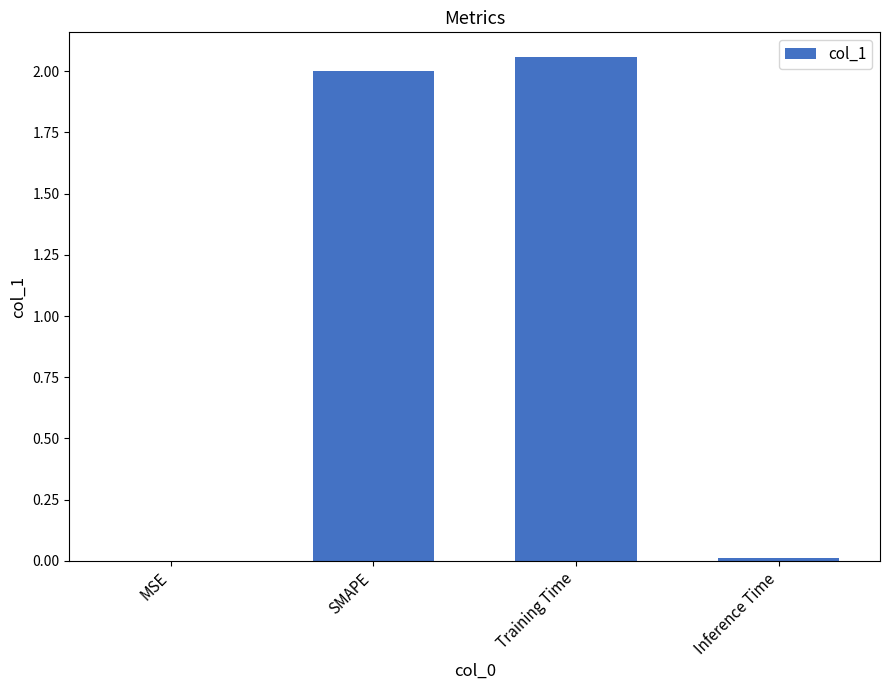

The value at SMAPE is 2.0. True or false?

True